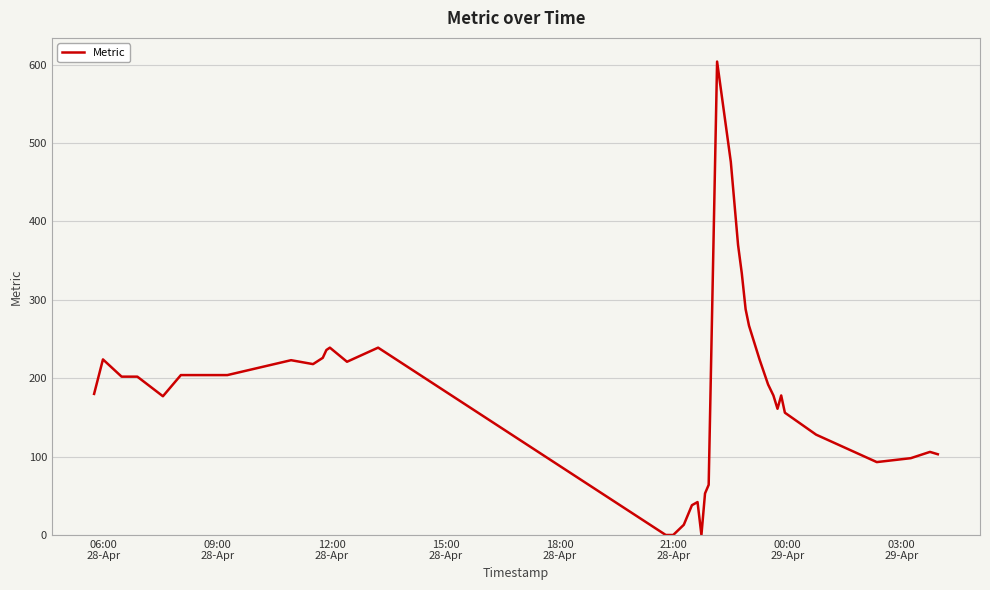

What is the average value?

179